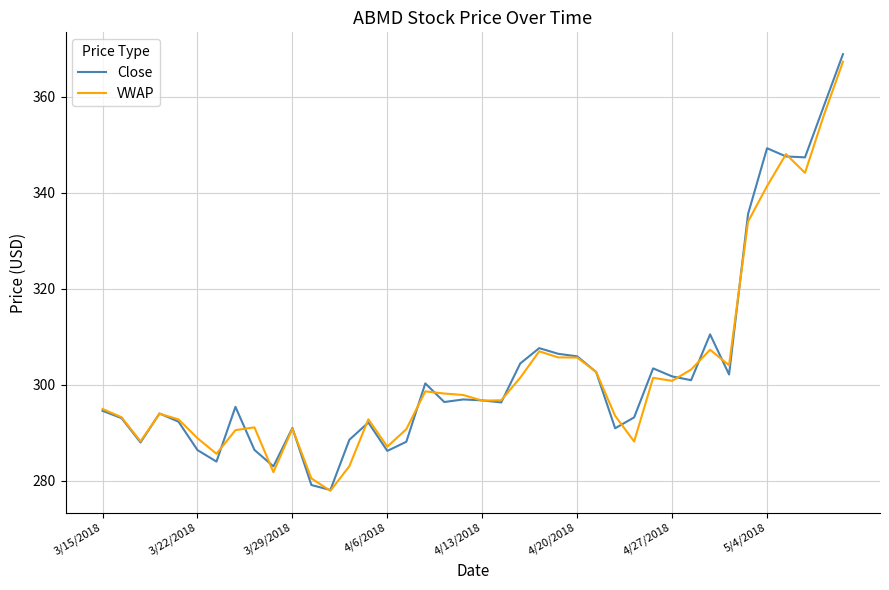

Which series has the largest range (max minus min)?

Close